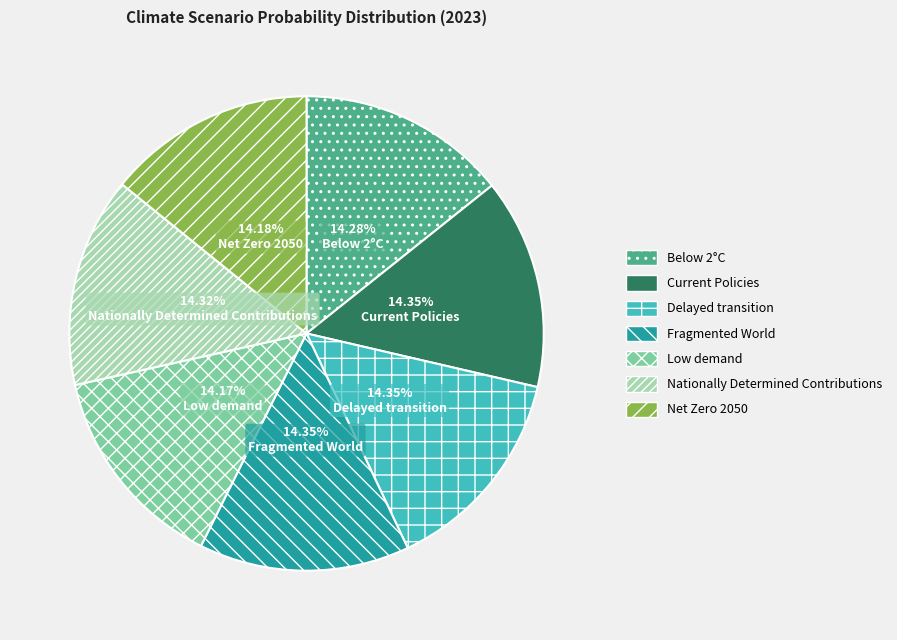

The Delayed transition slice represents 26% of the pie. True or false?

False